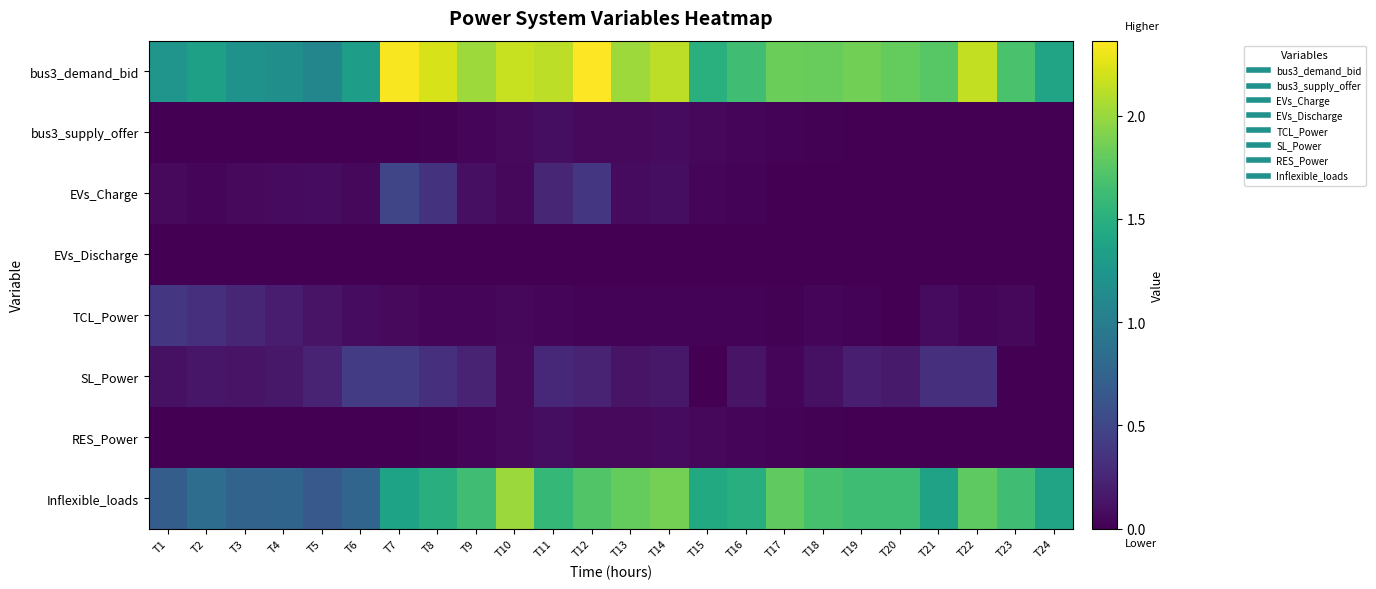

Reading left to right, extract all data points from this chart.

bus3_demand_bid: T1=1.2	T2=1.3	T3=1.2	T4=1.2	T5=1.1	T6=1.3	T7=2.3	T8=2.2	T9=2.0	T10=2.2	T11=2.1	T12=2.4	T13=2.0	T14=2.1	T15=1.5	T16=1.6	T17=1.8	T18=1.8	T19=1.9	T20=1.8	T21=1.7	T22=2.1	T23=1.7	T24=1.4
bus3_supply_offer: T1=0.0	T2=0.0	T3=0.0	T4=0.0	T5=0.0	T6=0.0	T7=0.0	T8=0.0	T9=0.0	T10=0.1	T11=0.1	T12=0.1	T13=0.1	T14=0.1	T15=0.1	T16=0.0	T17=0.0	T18=0.0	T19=0.0	T20=0.0	T21=0.0	T22=0.0	T23=0.0	T24=0.0
EVs_Charge: T1=0.1	T2=0.0	T3=0.1	T4=0.1	T5=0.1	T6=0.0	T7=0.5	T8=0.4	T9=0.1	T10=0.0	T11=0.3	T12=0.4	T13=0.1	T14=0.1	T15=0.0	T16=0.0	T17=0.0	T18=0.0	T19=0.0	T20=0.0	T21=0.0	T22=0.0	T23=0.0	T24=0.0
EVs_Discharge: T1=0.0	T2=0.0	T3=0.0	T4=0.0	T5=0.0	T6=0.0	T7=0.0	T8=0.0	T9=0.0	T10=0.0	T11=0.0	T12=0.0	T13=0.0	T14=0.0	T15=0.0	T16=0.0	T17=0.0	T18=0.0	T19=0.0	T20=0.0	T21=0.0	T22=0.0	T23=0.0	T24=0.0
TCL_Power: T1=0.4	T2=0.3	T3=0.3	T4=0.2	T5=0.1	T6=0.1	T7=0.1	T8=0.0	T9=0.0	T10=0.0	T11=0.0	T12=0.0	T13=0.0	T14=0.0	T15=0.0	T16=0.0	T17=0.0	T18=0.0	T19=0.0	T20=0.0	T21=0.1	T22=0.0	T23=0.0	T24=0.0
SL_Power: T1=0.1	T2=0.1	T3=0.1	T4=0.2	T5=0.2	T6=0.4	T7=0.4	T8=0.3	T9=0.2	T10=0.1	T11=0.3	T12=0.2	T13=0.1	T14=0.1	T15=0.0	T16=0.1	T17=0.0	T18=0.1	T19=0.2	T20=0.2	T21=0.3	T22=0.3	T23=0.0	T24=0.0
RES_Power: T1=0.0	T2=0.0	T3=0.0	T4=0.0	T5=0.0	T6=0.0	T7=0.0	T8=0.0	T9=0.0	T10=0.1	T11=0.1	T12=0.1	T13=0.1	T14=0.1	T15=0.1	T16=0.0	T17=0.0	T18=0.0	T19=0.0	T20=0.0	T21=0.0	T22=0.0	T23=0.0	T24=0.0
Inflexible_loads: T1=0.7	T2=0.8	T3=0.8	T4=0.8	T5=0.7	T6=0.8	T7=1.4	T8=1.5	T9=1.6	T10=2.0	T11=1.6	T12=1.7	T13=1.8	T14=1.9	T15=1.4	T16=1.5	T17=1.8	T18=1.7	T19=1.6	T20=1.6	T21=1.4	T22=1.8	T23=1.6	T24=1.4